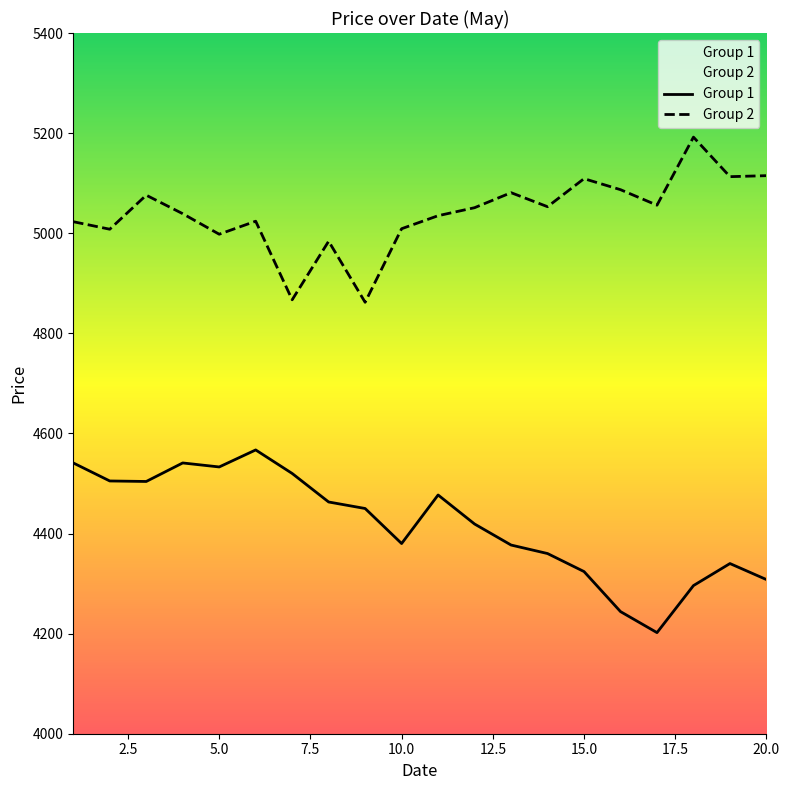

How many distinct data groups are displayed?

2